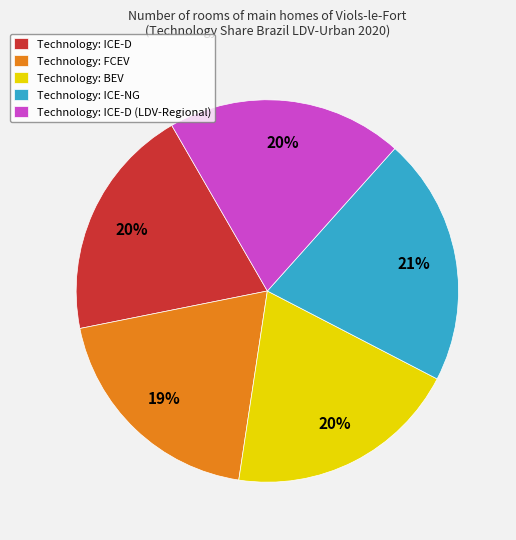

Combined, do Technology: ICE-D (LDV-Regional) and Technology: ICE-NG account for over 50%?

No